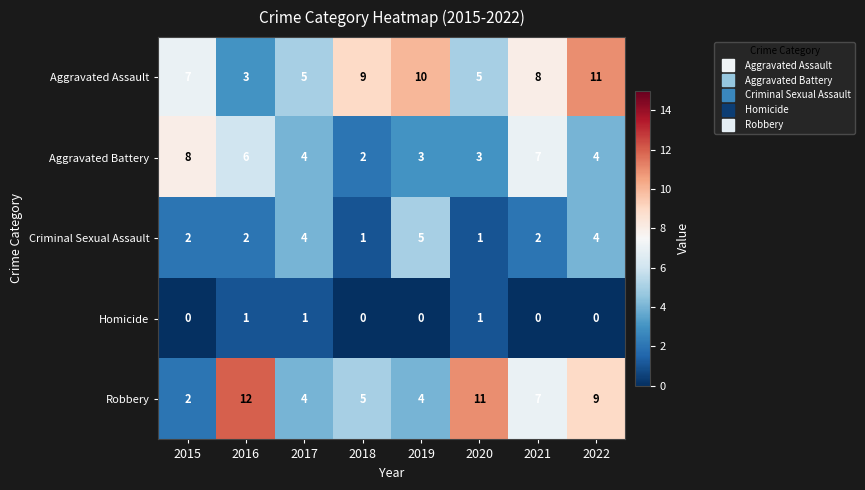

What is the greatest value displayed?

12